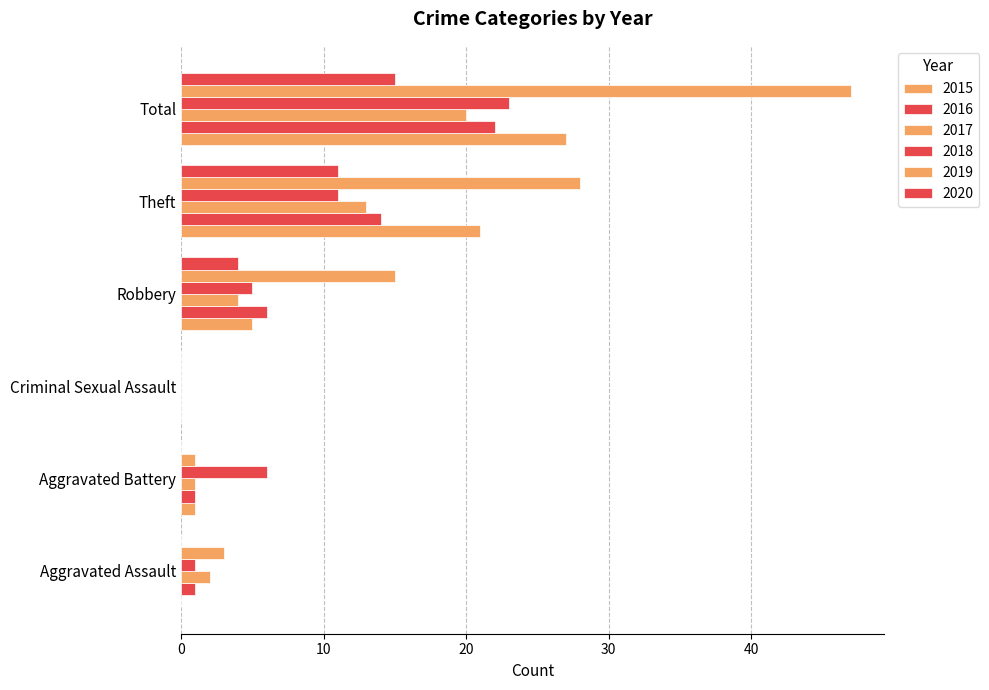

What position from the left is Aggravated Battery?

2